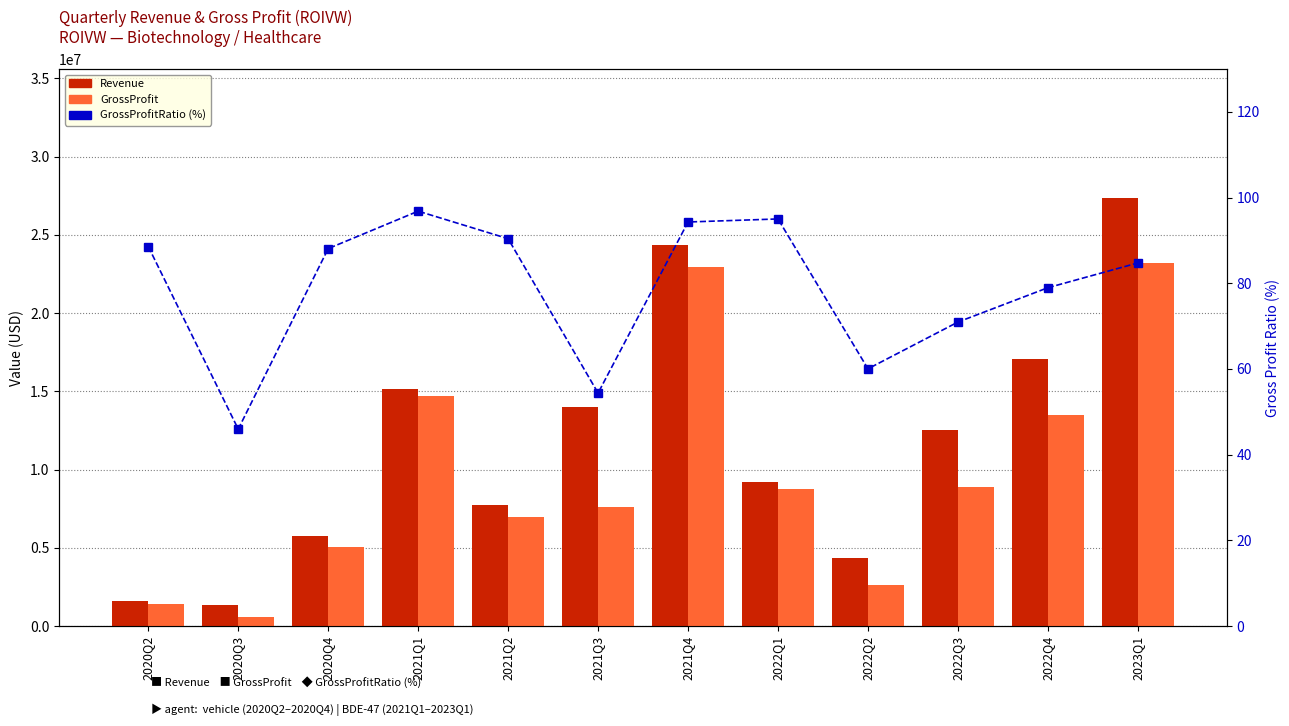

List the series in order of their peak value, highest first.

Revenue, GrossProfit, GrossProfitRatio (%)